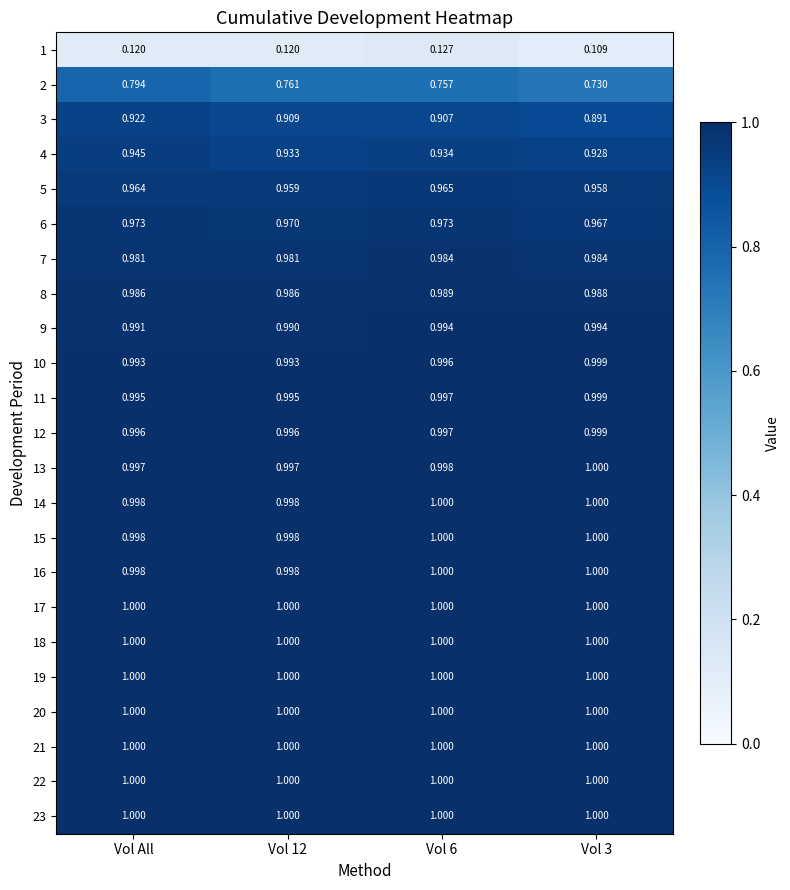

At which category is the sum across all series the highest?

Vol All